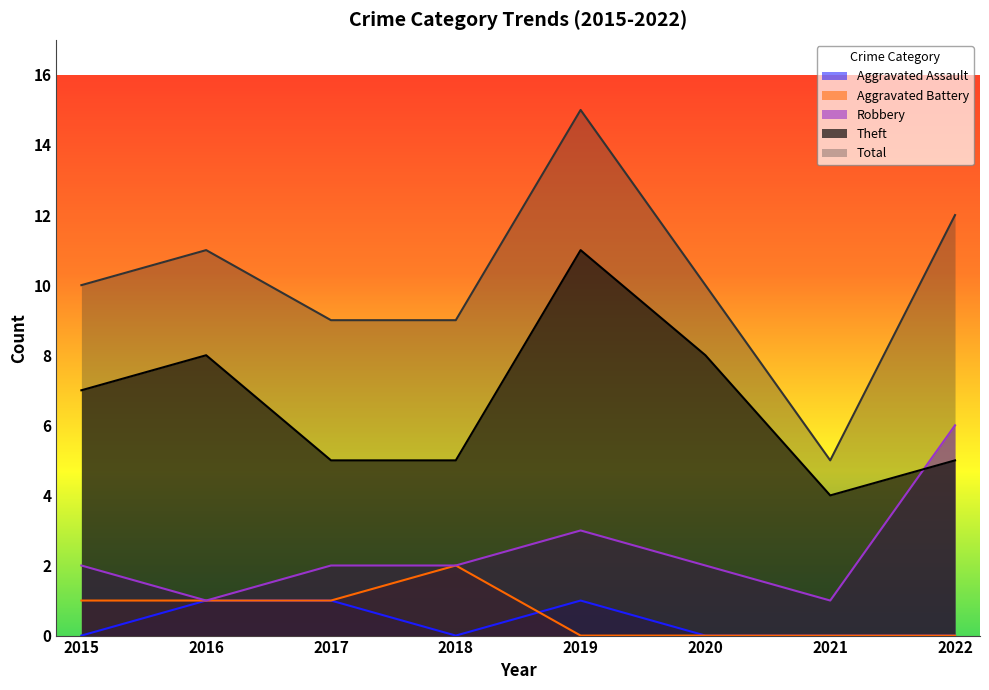

How many lines are shown in the chart?

5